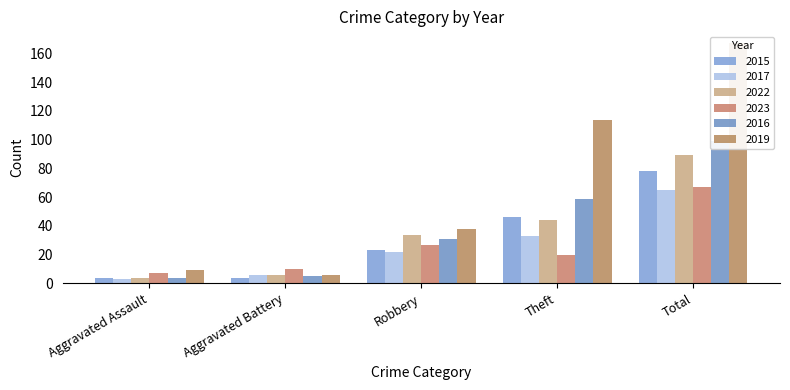

At which category does the chart reach its minimum across all series?

Aggravated Assault